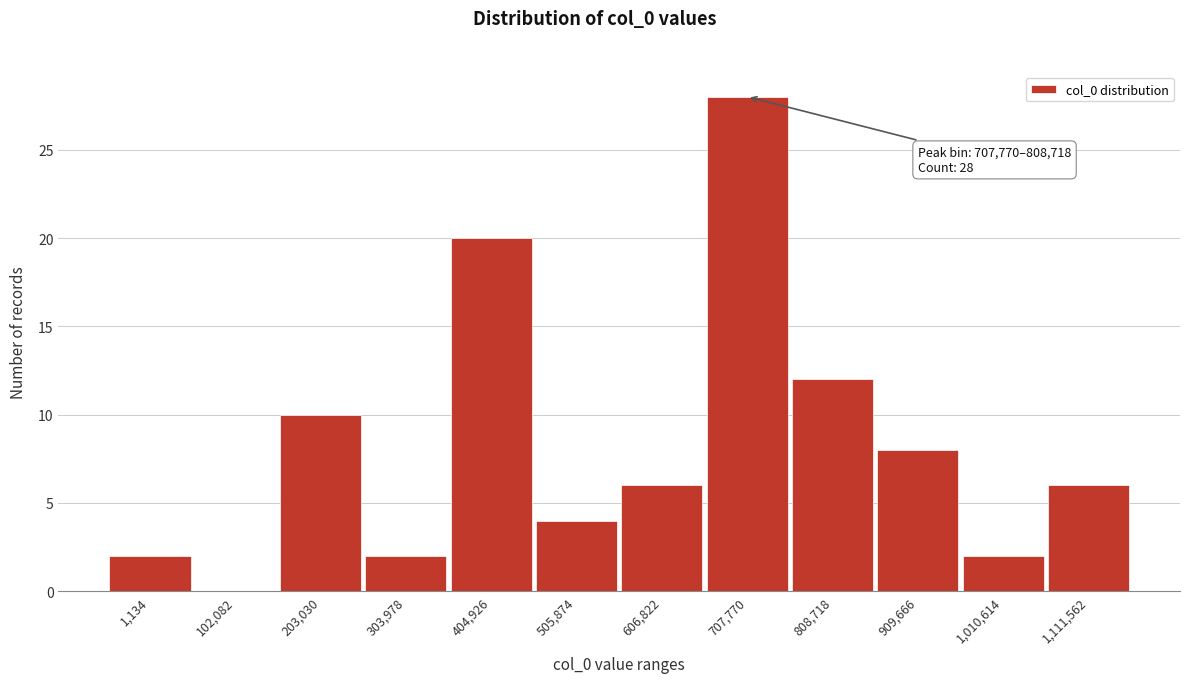

Reading right to left, transcribe all the data shown in this chart.

1,111,562=6	1,010,614=2	909,666=8	808,718=12	707,770=28	606,822=6	505,874=4	404,926=20	303,978=2	203,030=10	102,082=0	1,134=2